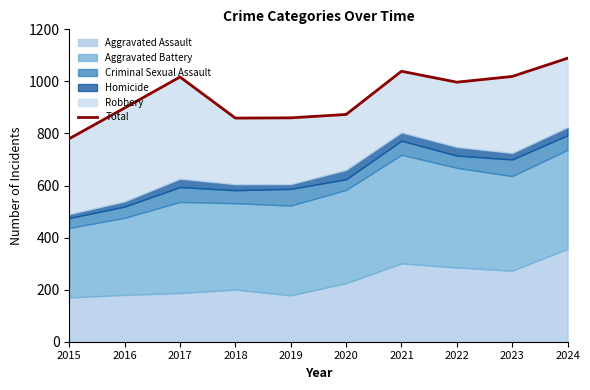

Rank the categories by value from lowest to highest.

2015, 2018, 2019, 2020, 2016, 2022, 2017, 2023, 2021, 2024